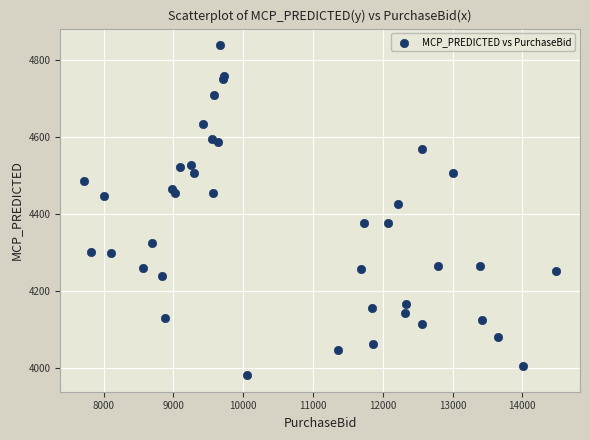

What Y value in the scatter plot is closest to 4410?

4427.6